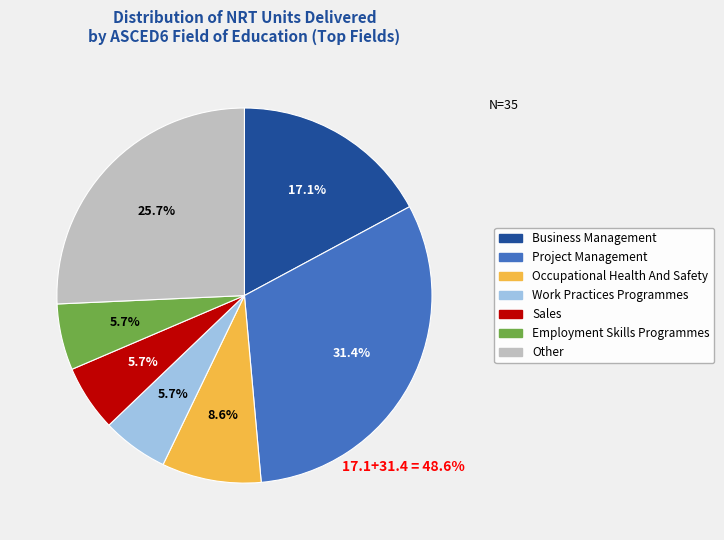

What percentage is the Business Management slice, to the nearest percent?

17%